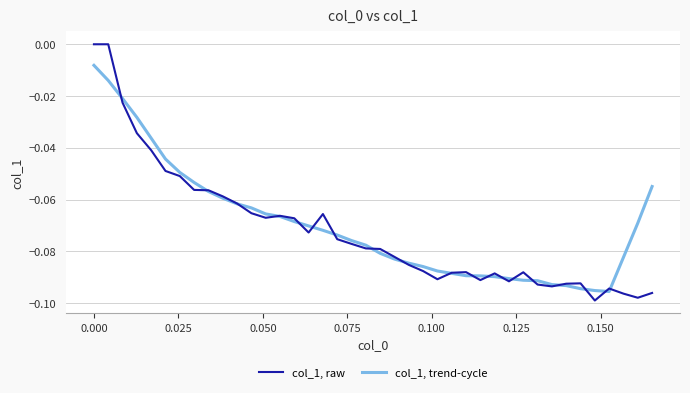

List the series in order of their overall mean, lowest first.

col_1, raw, col_1, trend-cycle